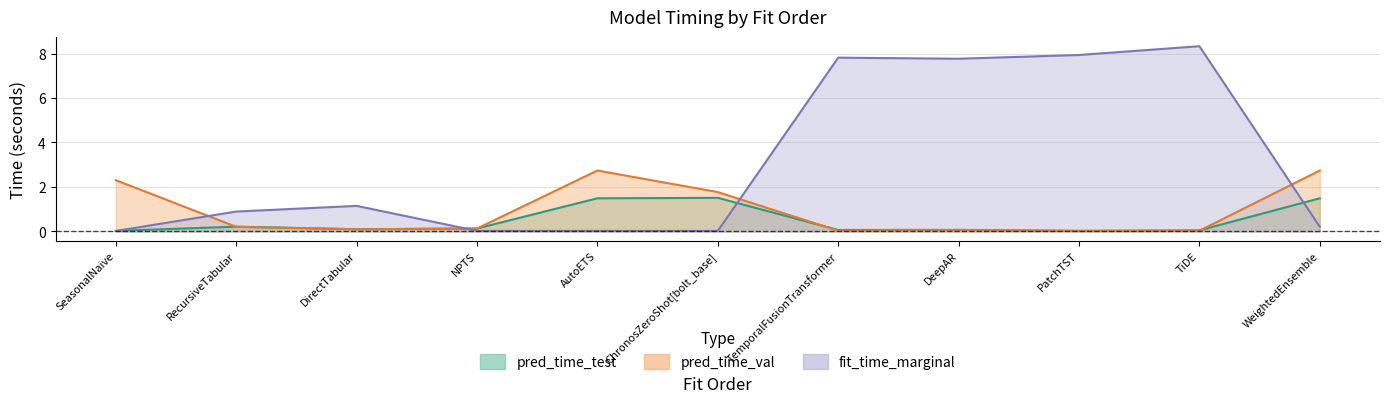

What is the difference between the second highest and minimum values in the fit_time_marginal series?

7.9